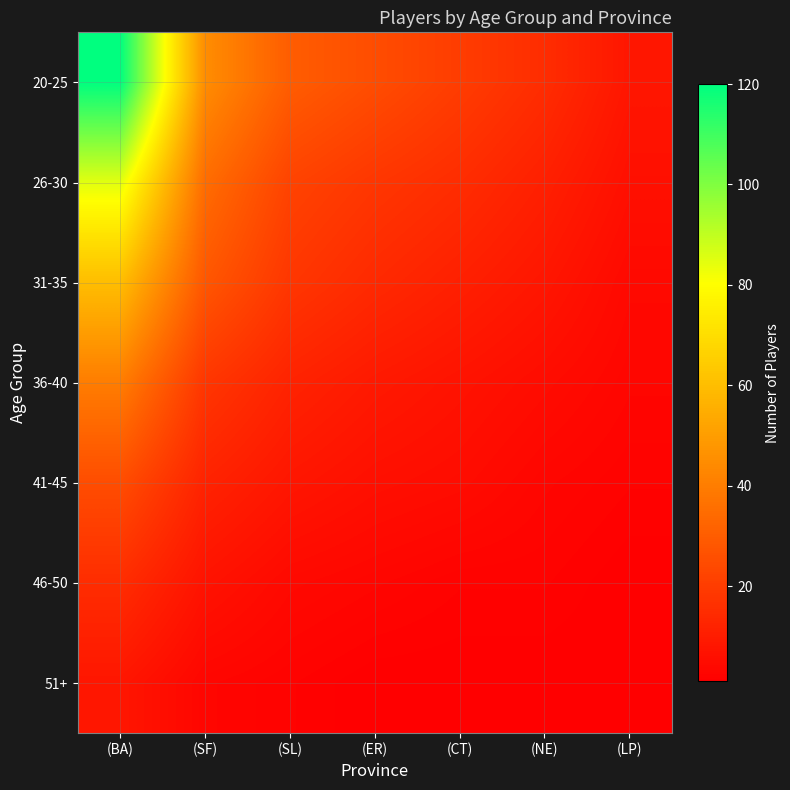

Reading left to right, list all the values displayed in this chart.

20-25: (BA)=120	(SF)=45	(SL)=30	(ER)=25	(CT)=20	(NE)=15	(LP)=8
26-30: (BA)=85	(SF)=35	(SL)=22	(ER)=18	(CT)=15	(NE)=11	(LP)=6
31-35: (BA)=60	(SF)=28	(SL)=18	(ER)=14	(CT)=11	(NE)=8	(LP)=4
36-40: (BA)=40	(SF)=18	(SL)=12	(ER)=9	(CT)=7	(NE)=5	(LP)=3
41-45: (BA)=25	(SF)=12	(SL)=8	(ER)=6	(CT)=5	(NE)=3	(LP)=2
46-50: (BA)=15	(SF)=7	(SL)=4	(ER)=3	(CT)=2	(NE)=2	(LP)=1
51+: (BA)=8	(SF)=3	(SL)=2	(ER)=1	(CT)=1	(NE)=1	(LP)=1